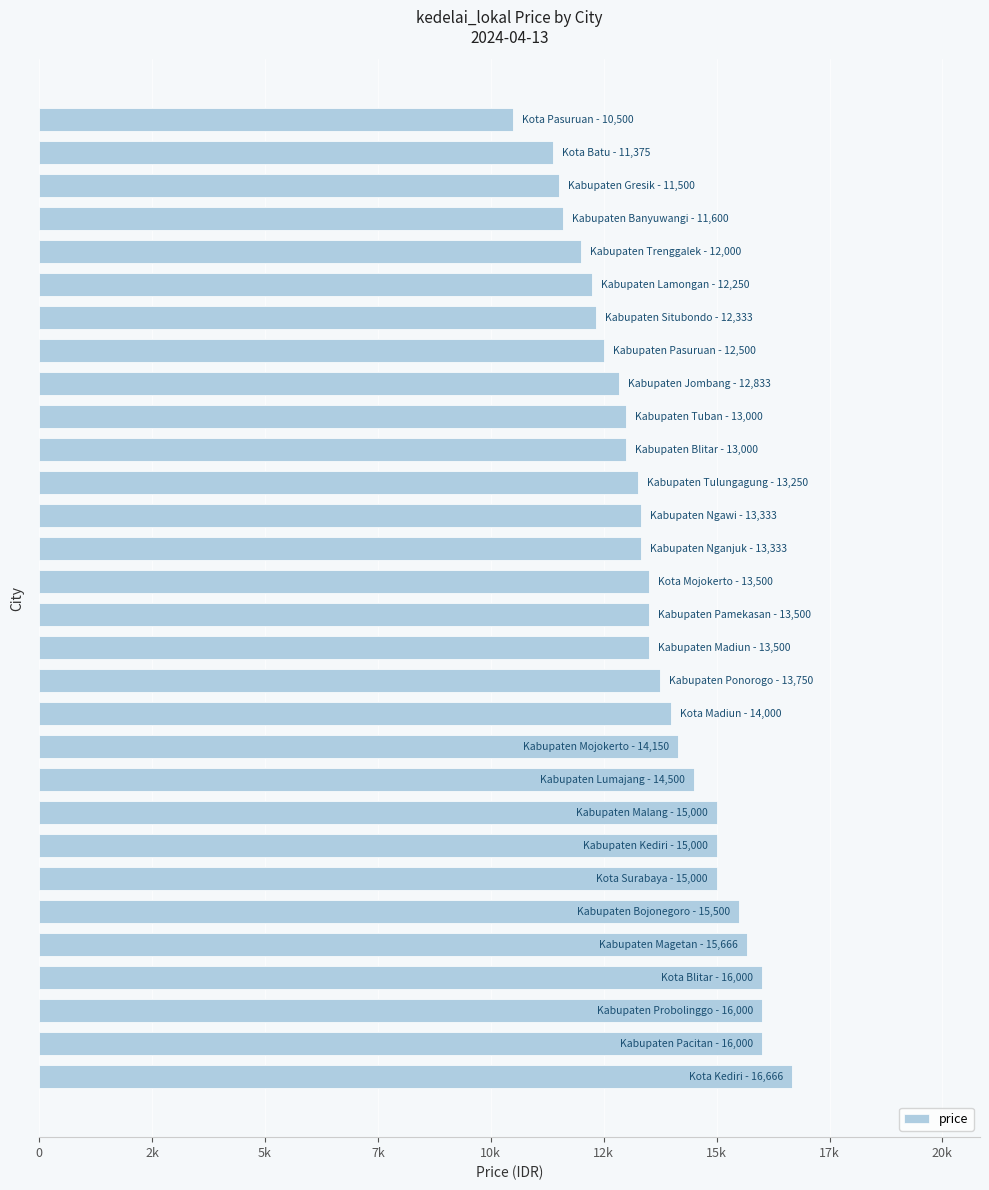

What is the average value?

13685